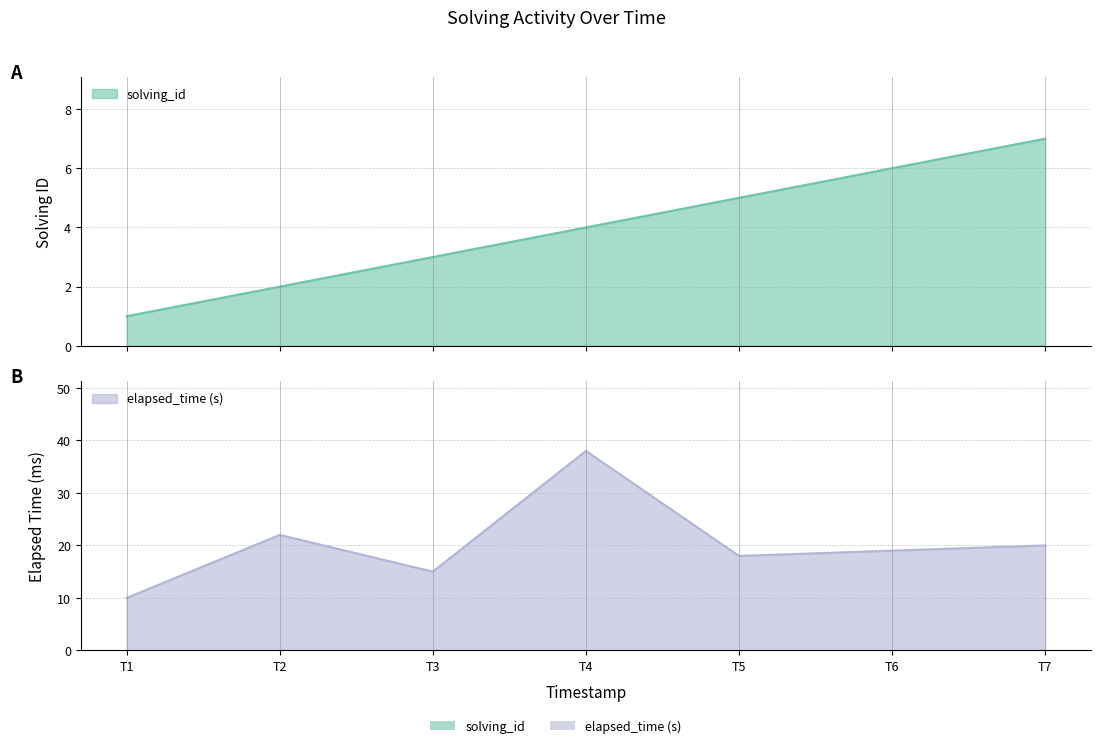

What is the sum of all solving_id values?

28